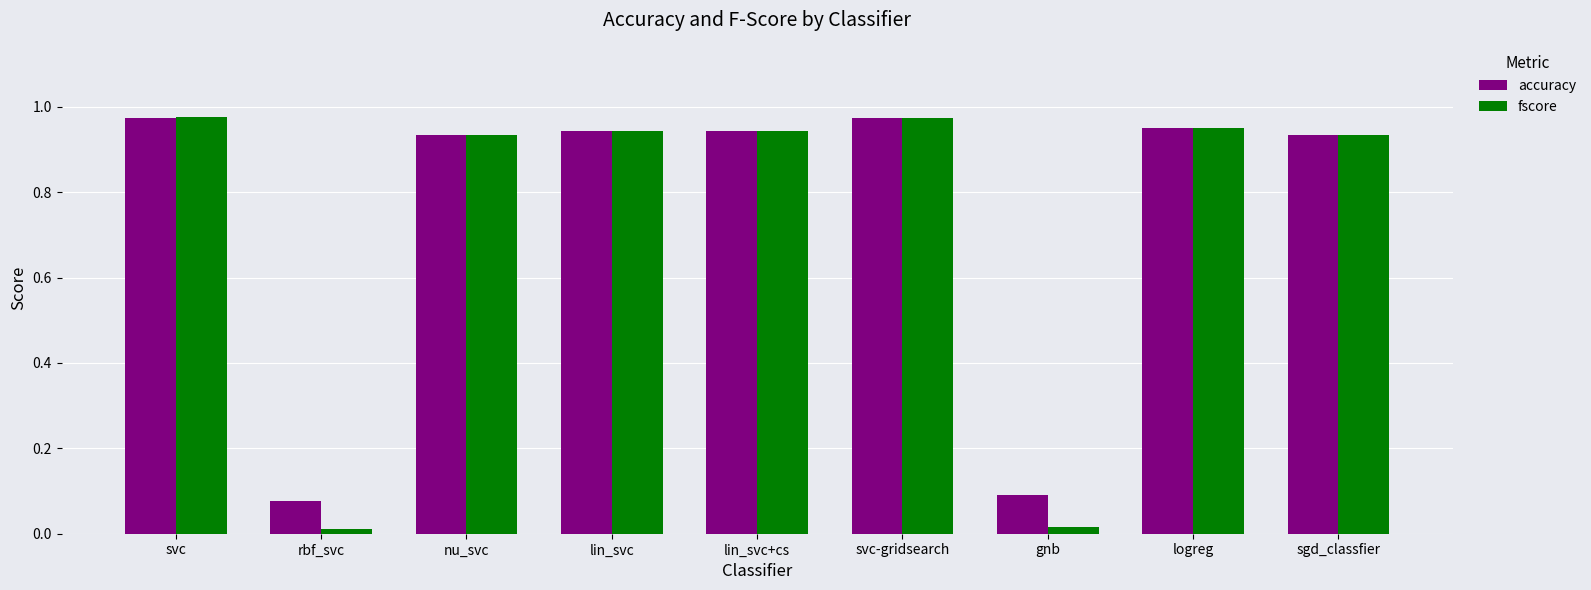

How many distinct data groups are displayed?

2